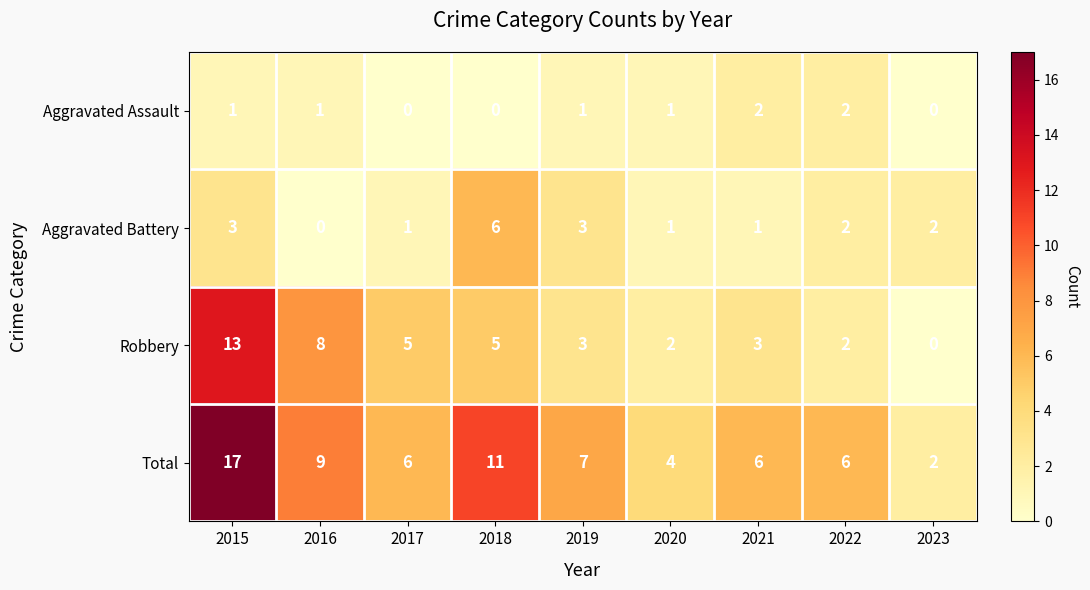

Between 2021 and 2023, which series saw the biggest shift?

Total